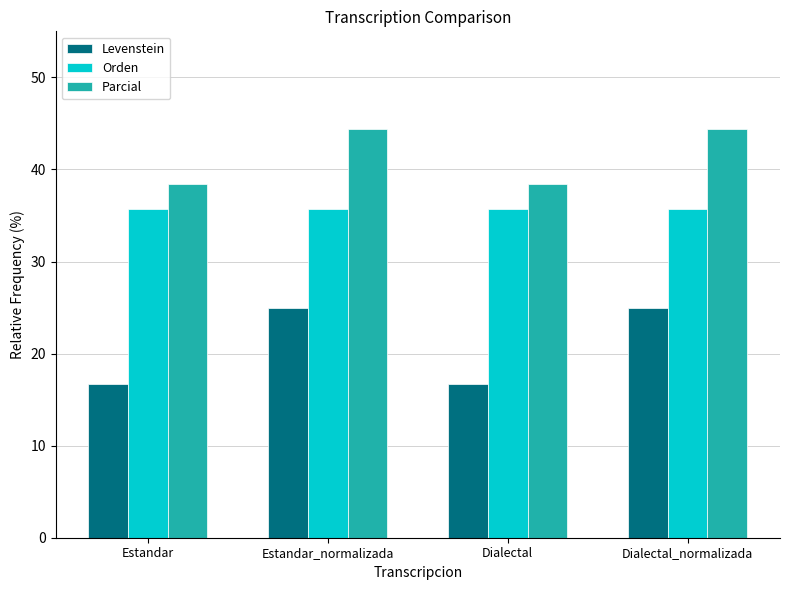

Where does the Parcial series first go above 44?

Estandar_normalizada